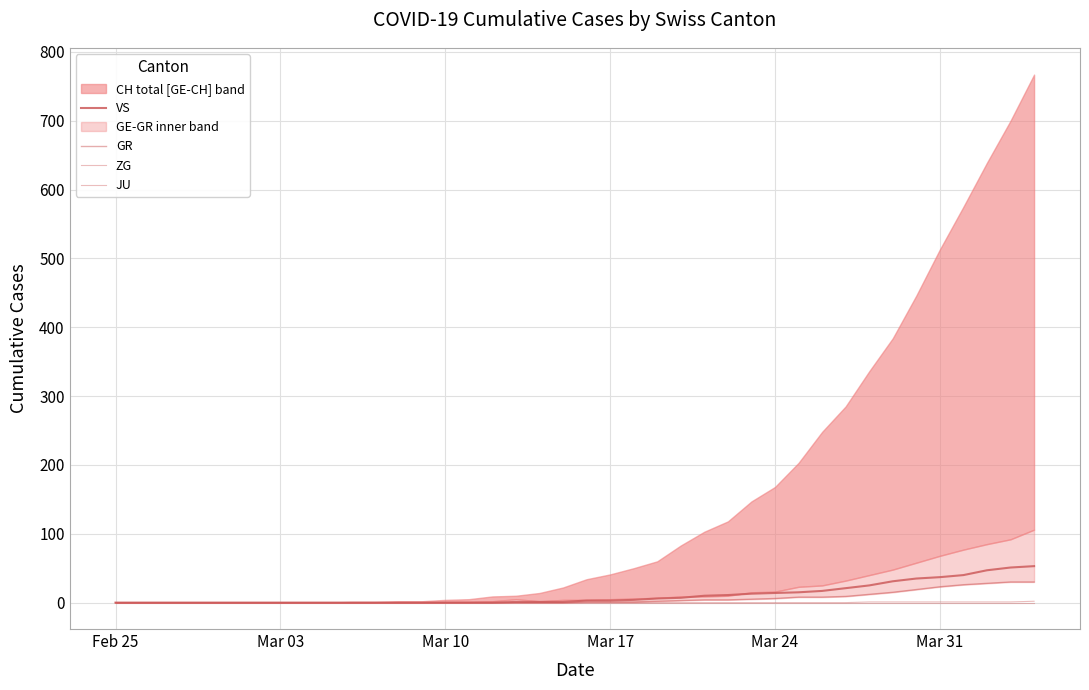

What is the sum of all ZG values?

9